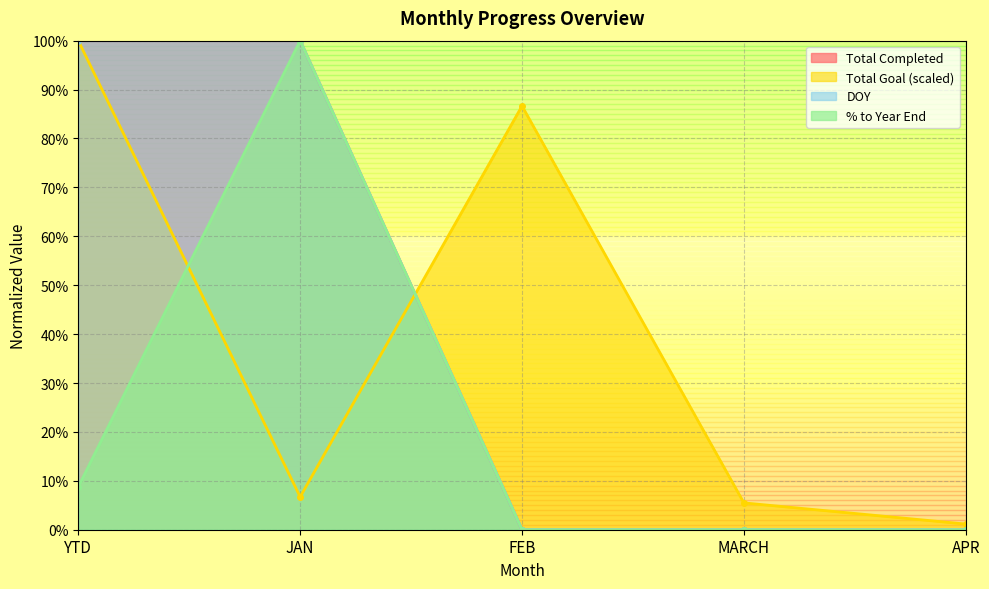

Which category has the lowest value across all series?

FEB